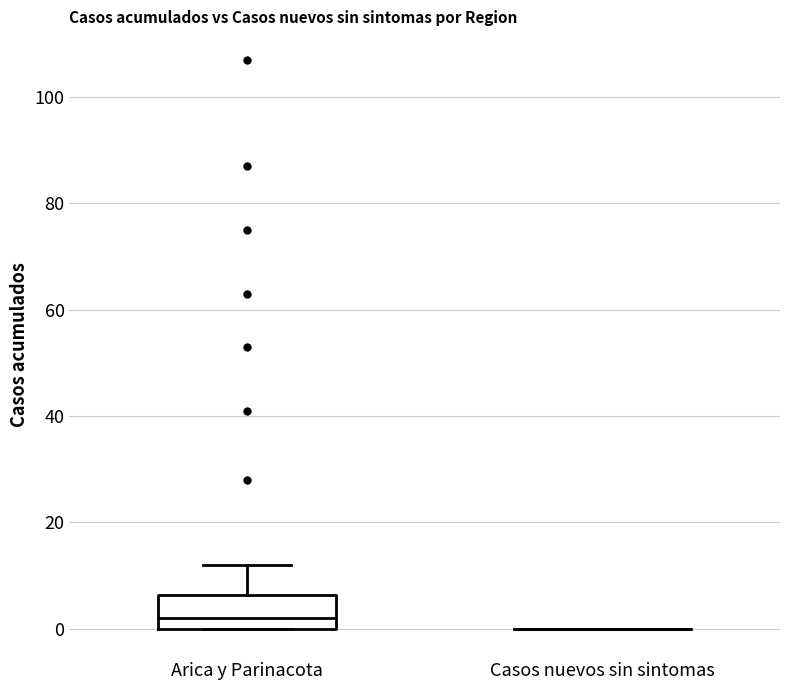

Which box is the tallest, from its lower edge to its upper edge?

Arica y Parinacota